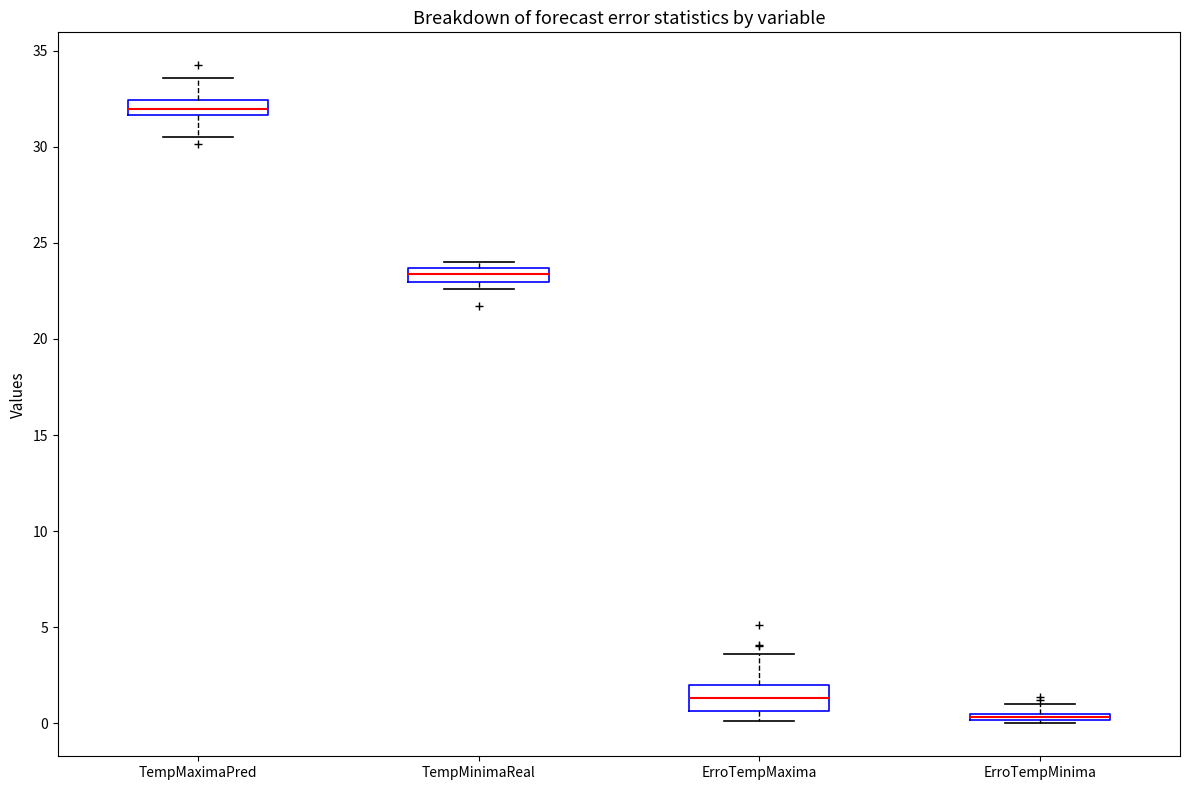

Which box's median line is the highest?

TempMaximaPred